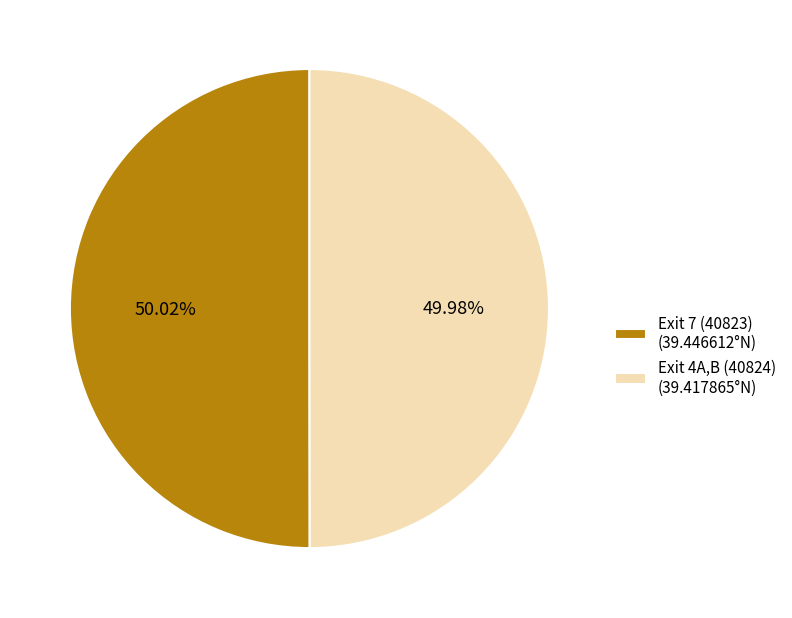

To the nearest percent, what portion does Exit 7 (40823) represent?

50%